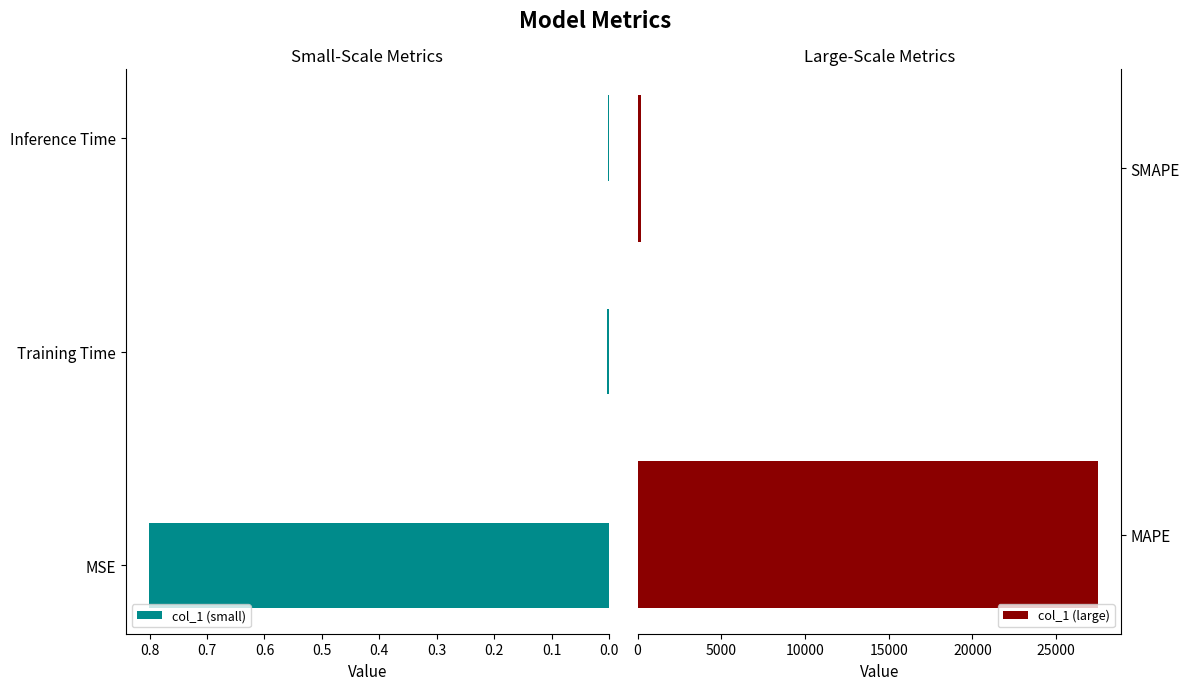

Rank the categories by value from lowest to highest.

Inference Time, Training Time, MSE, SMAPE, MAPE